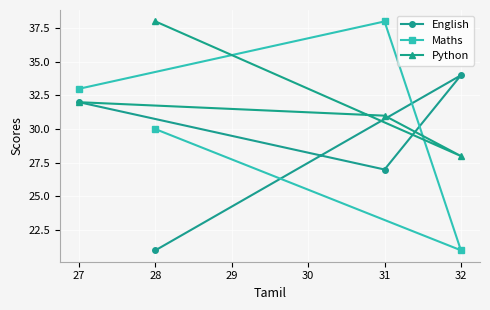

Rank the categories by Python value from lowest to highest.

32, 31, 27, 28